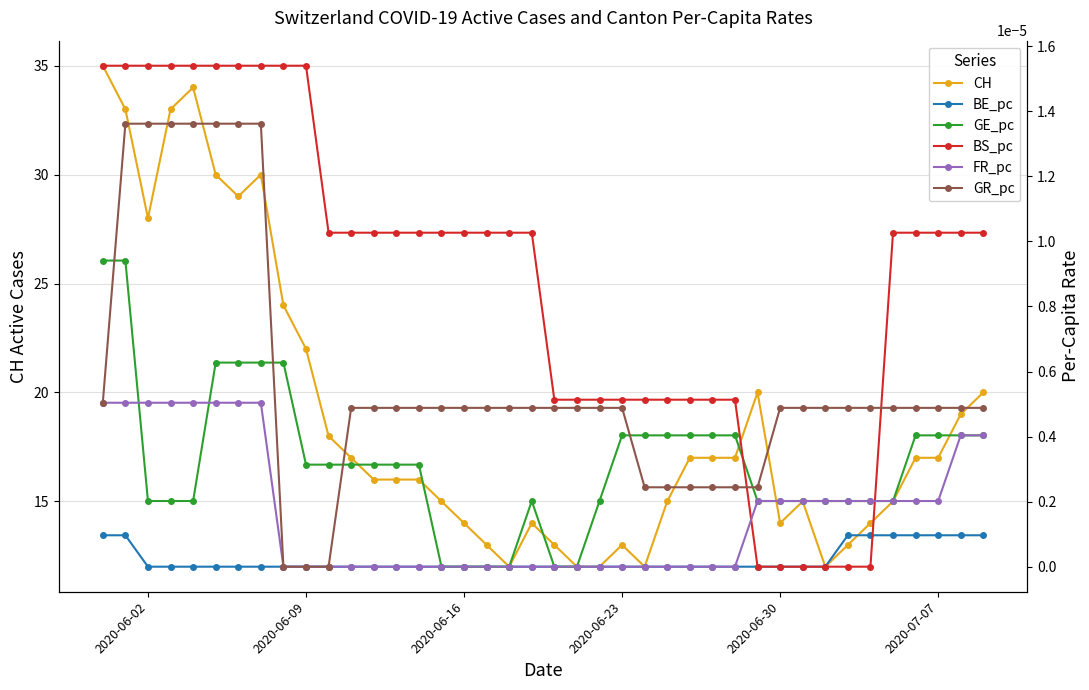

List the series in order of their peak value, lowest first.

BE_pc, FR_pc, GE_pc, GR_pc, BS_pc, CH